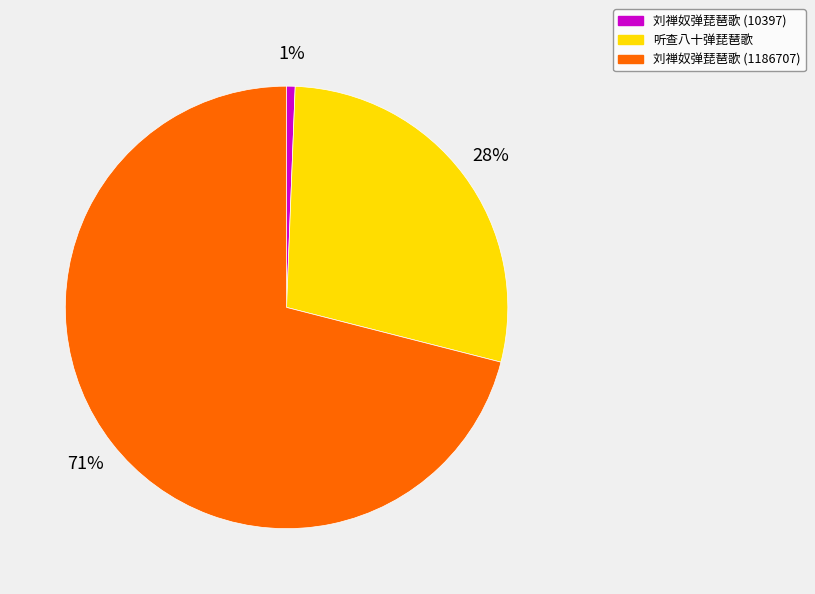

Is the sum of 听查八十弹琵琶歌 and 刘禅奴弹琵琶歌 (10397) greater than half?

No